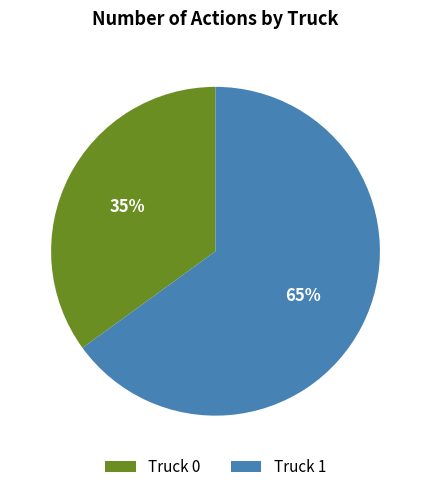

To the nearest percent, what is the difference between the largest and smallest slice percentages?

30%